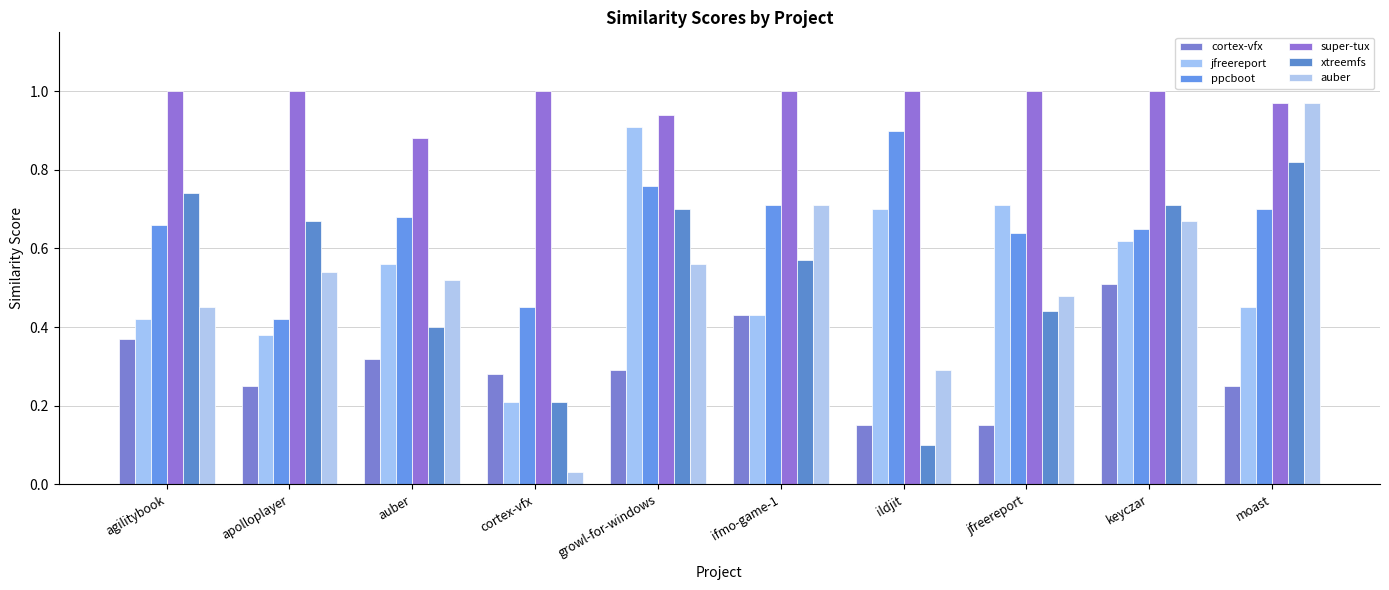

What is the difference between the second highest and second lowest values in the super-tux series?

0.1